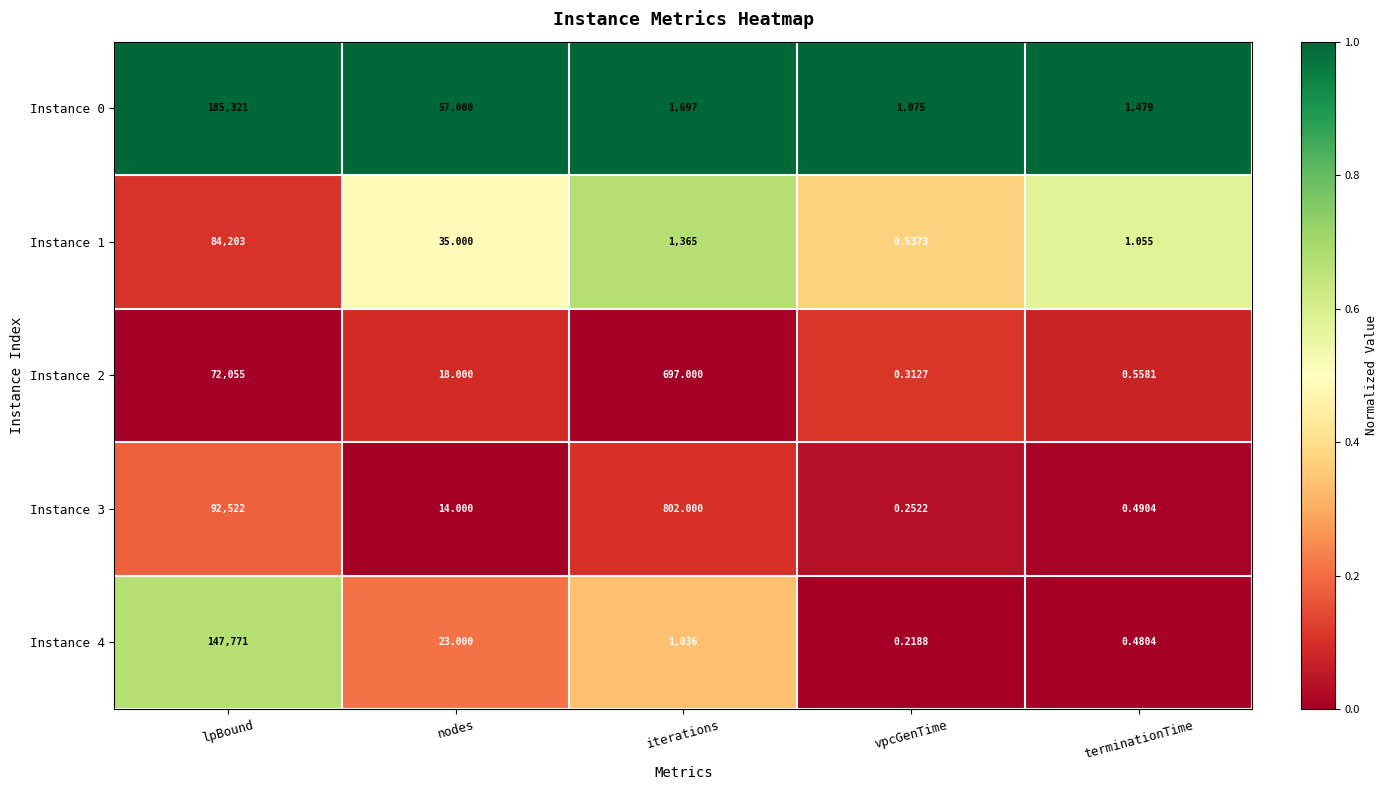

At which label does Instance 1 first exceed 35?

lpBound